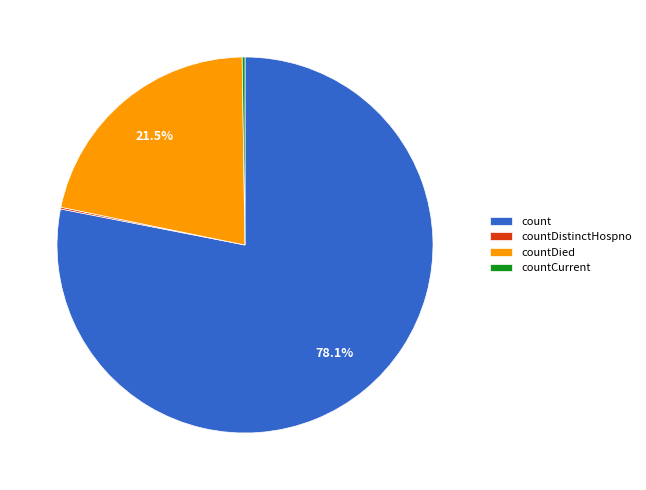

What portion of the pie excludes countDied?

78.5%